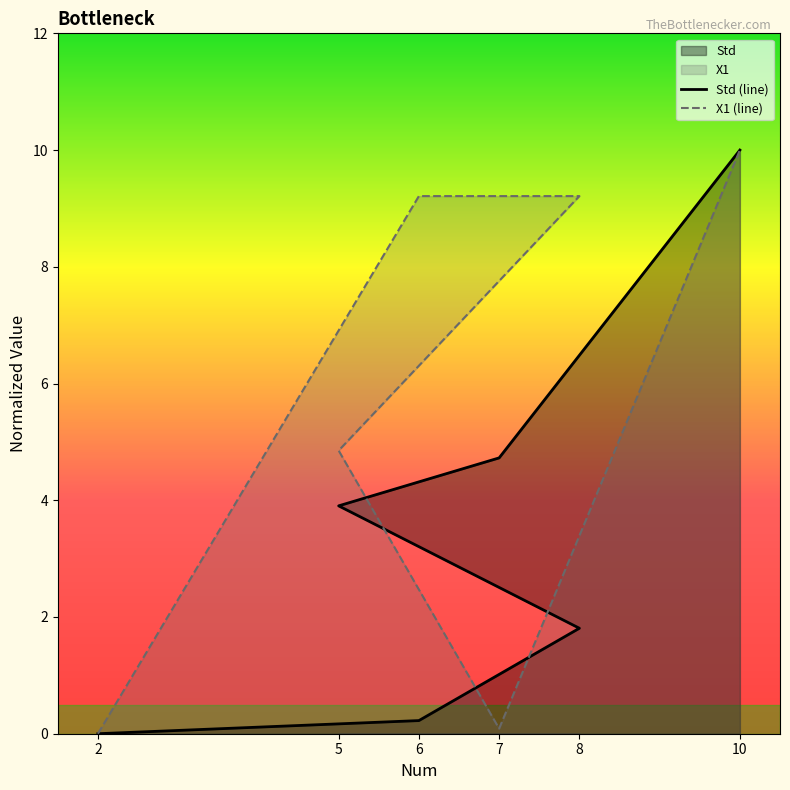

Which category has the highest value across all series?

10